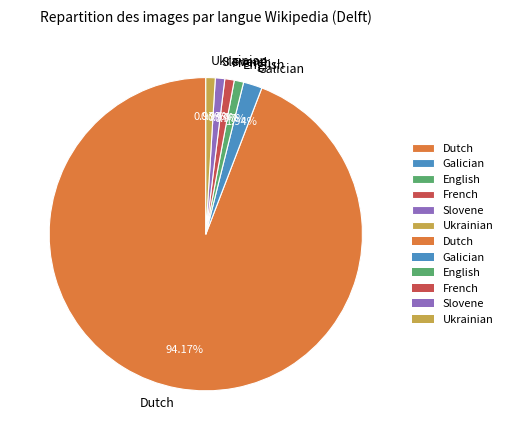

To the nearest percent, what is the difference between the largest and smallest slice percentages?

93%